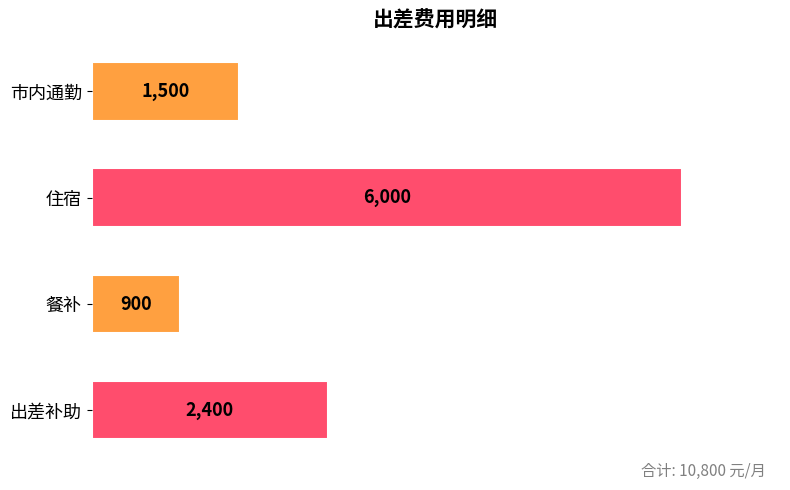

What is the greatest value displayed?

6000